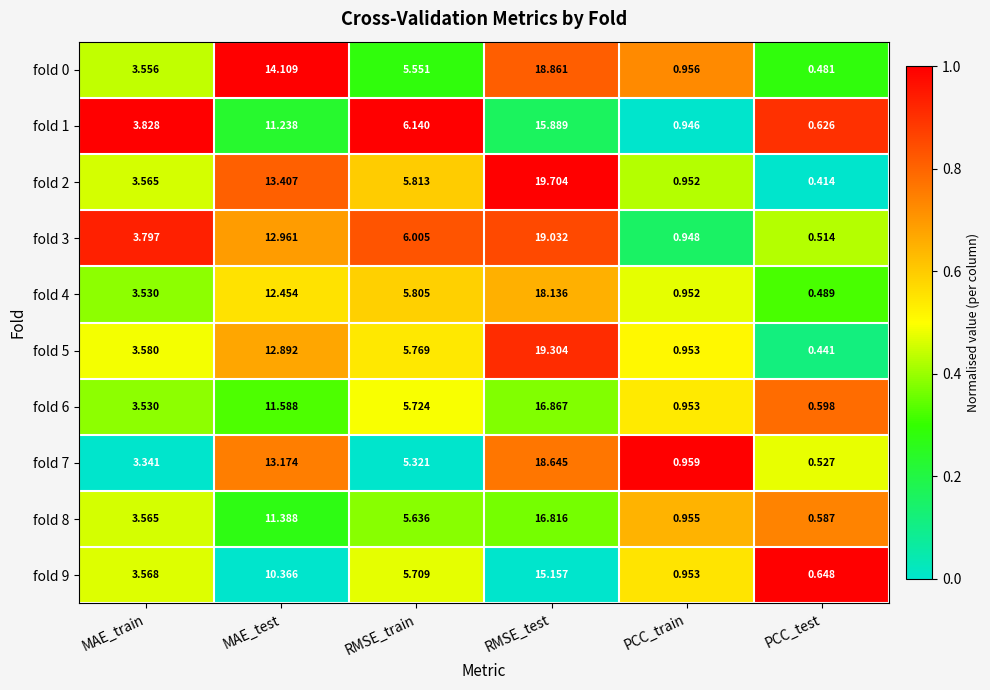

At which label is fold 3 closest to 9?

RMSE_train